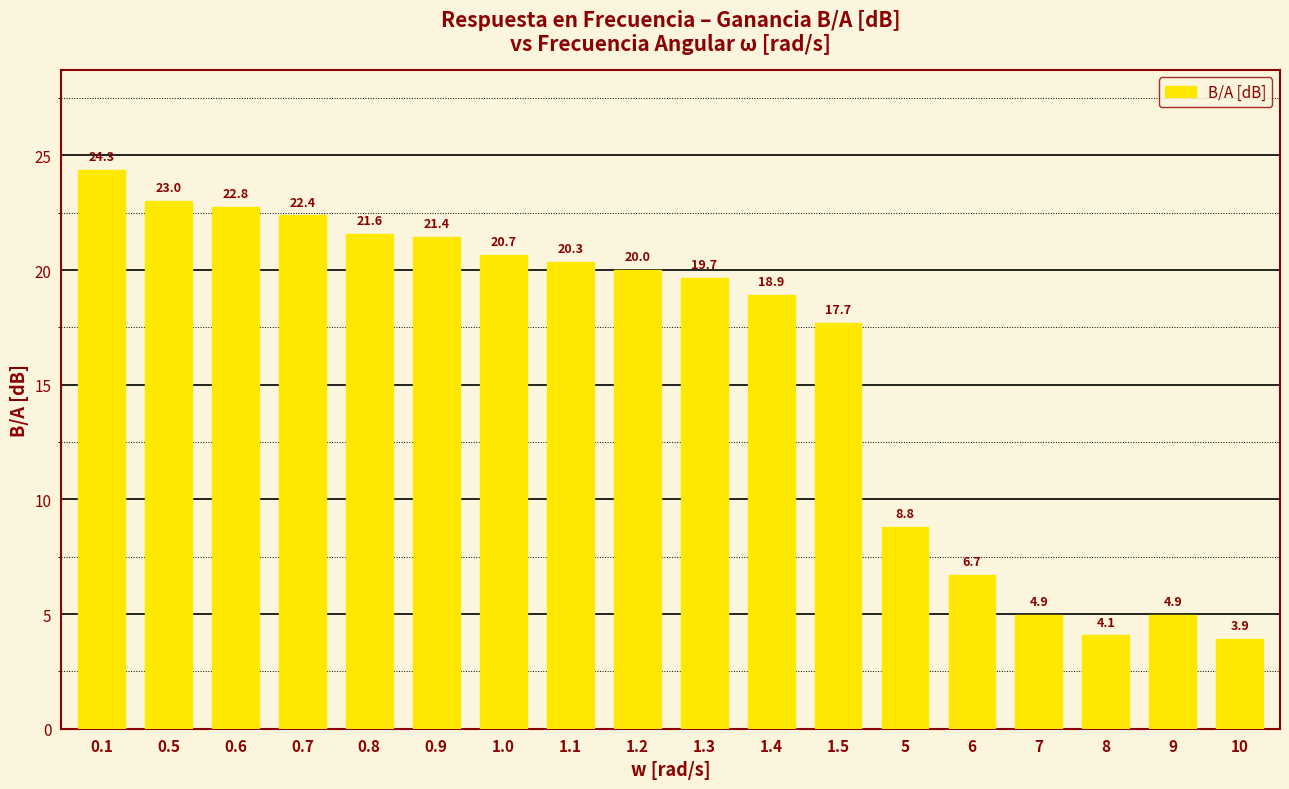

Where does the data first go above 20?

0.1